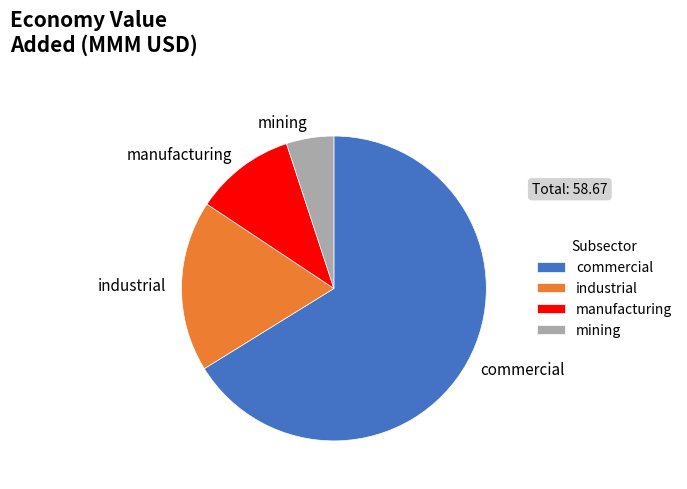

Which slice is the largest?

commercial